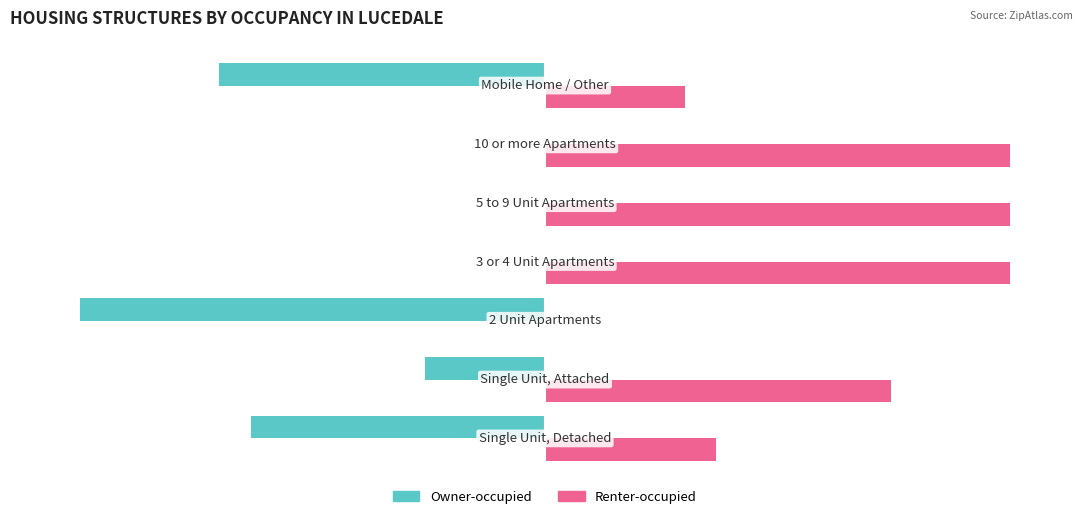

List the series in order of their peak value, lowest first.

Owner-occupied, Renter-occupied